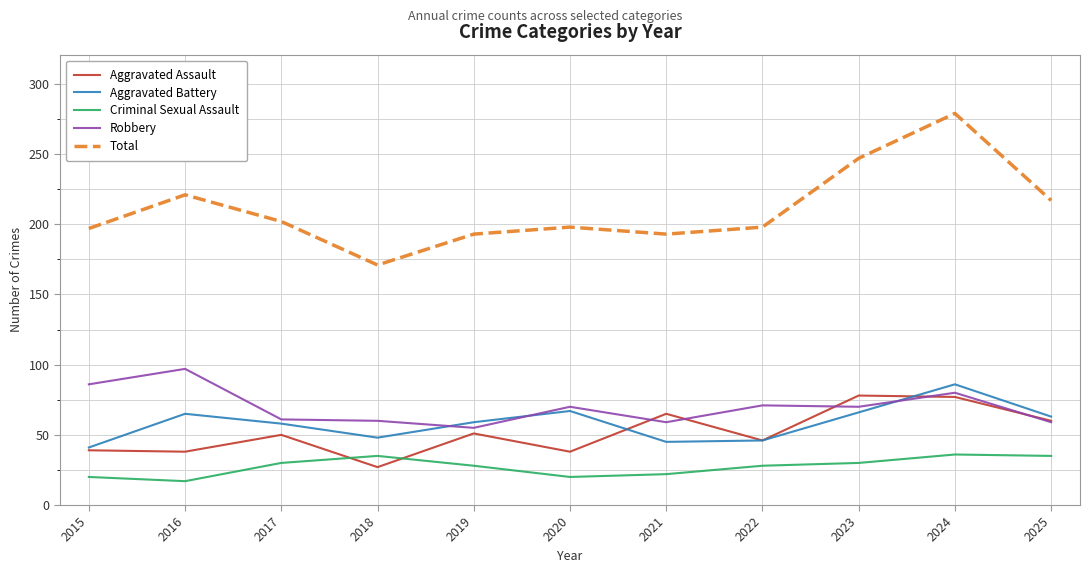

At which label does Total reach its minimum?

2018